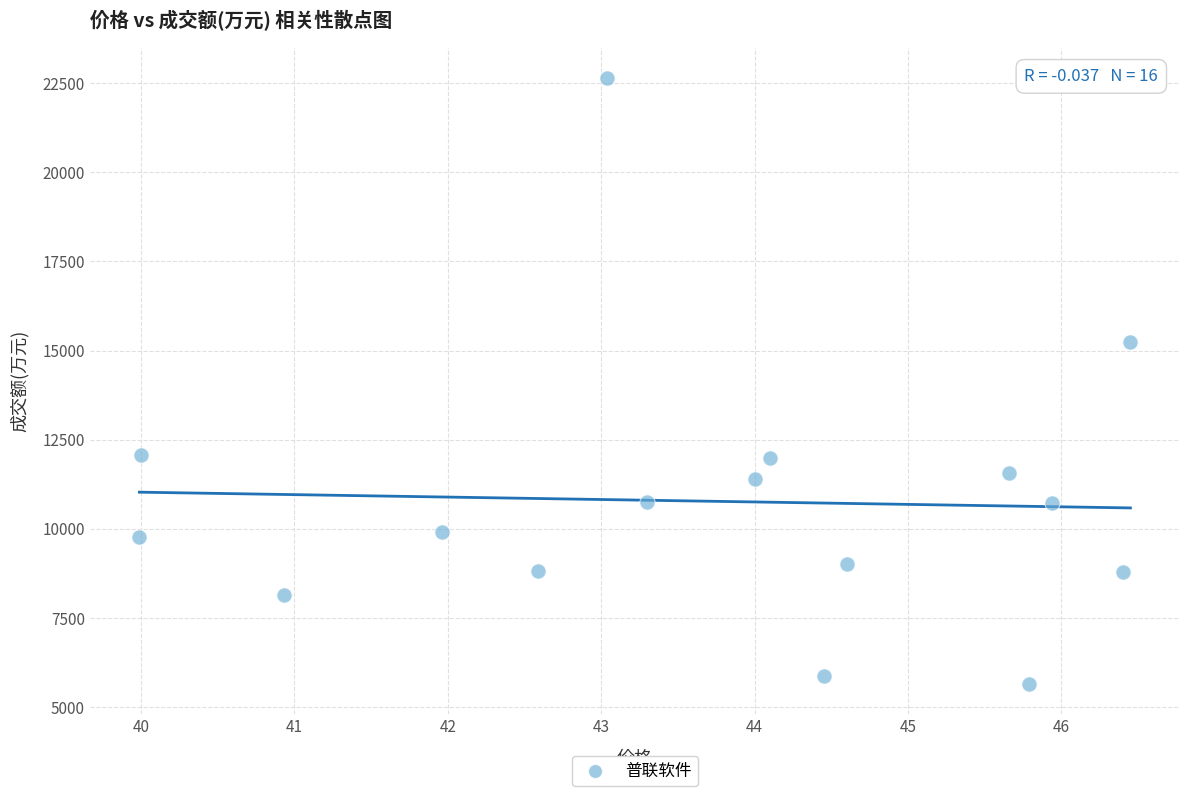

What Y value in the scatter plot is closest to 14144?

15248